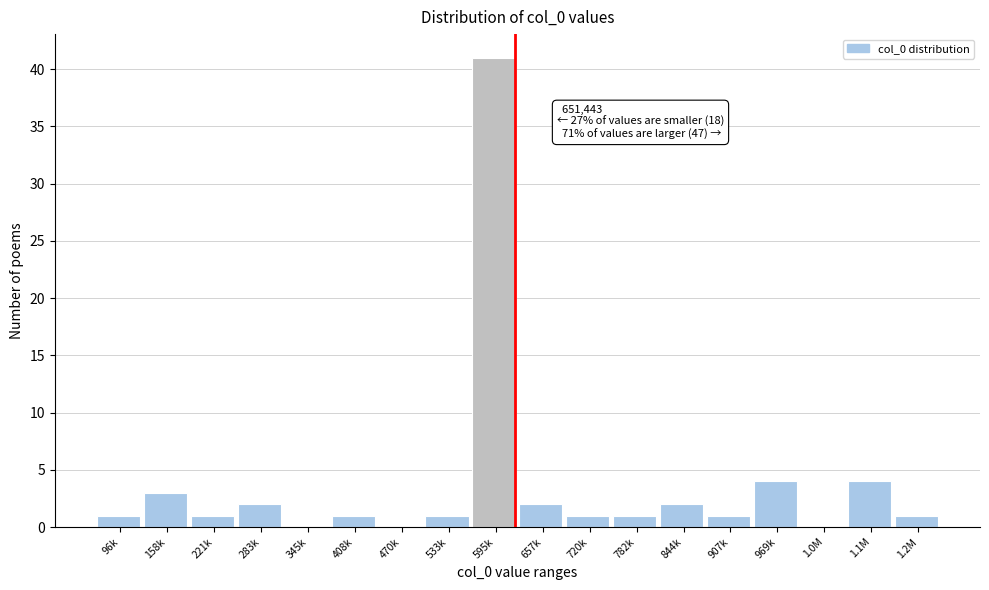

Reading left to right, extract all data points from this chart.

96k=1	158k=3	221k=1	283k=2	345k=0	408k=1	470k=0	533k=1	595k=41	657k=2	720k=1	782k=1	844k=2	907k=1	969k=4	1.0M=0	1.1M=4	1.2M=1